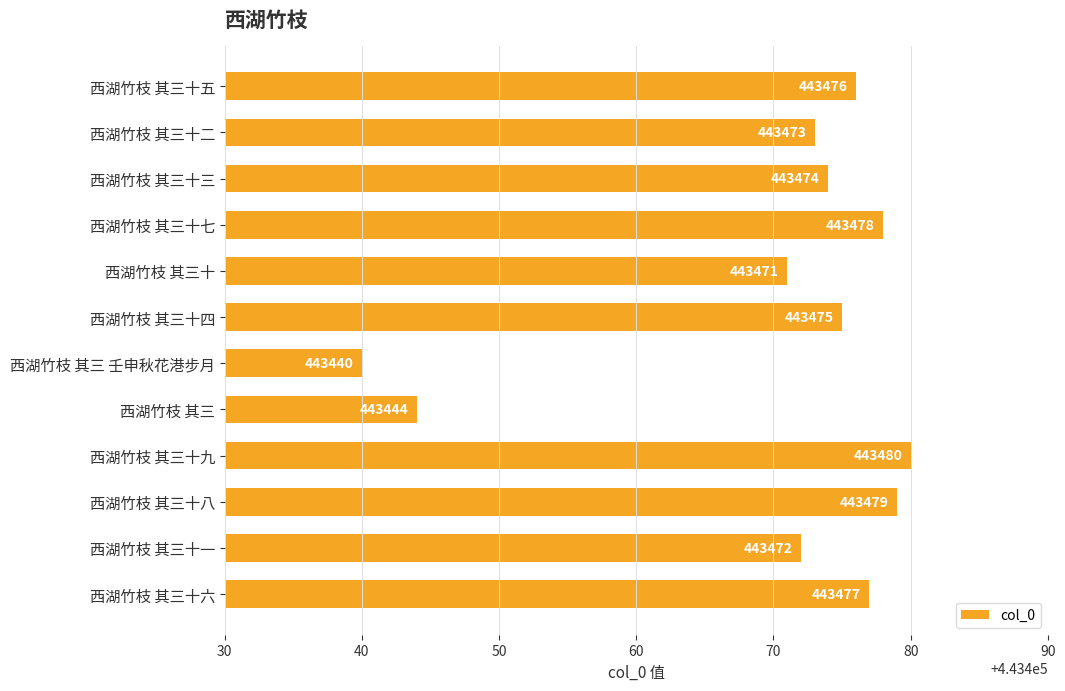

What is the maximum value shown in the chart?

443480